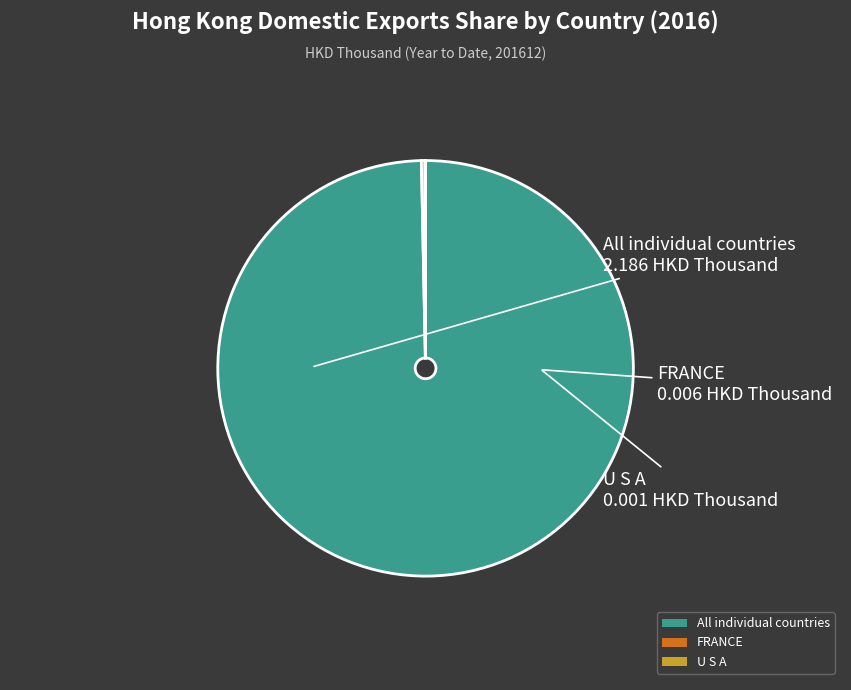

Which slice is the largest?

All individual countries